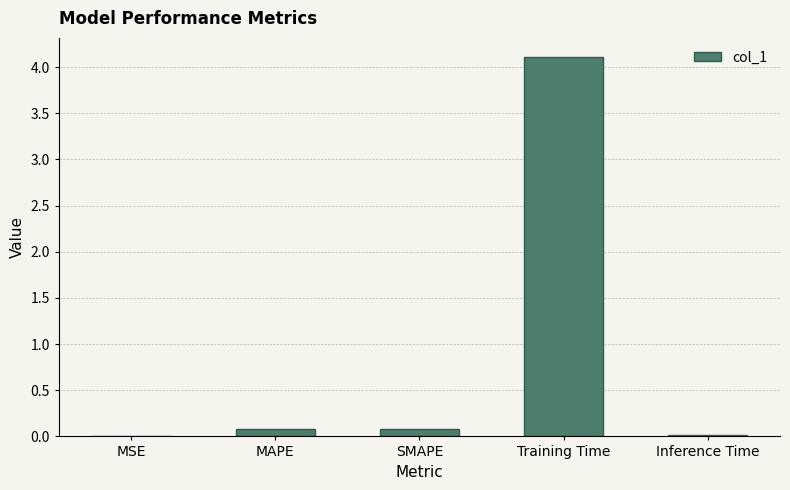

What is the change in value from MAPE to Training Time?

+4.0